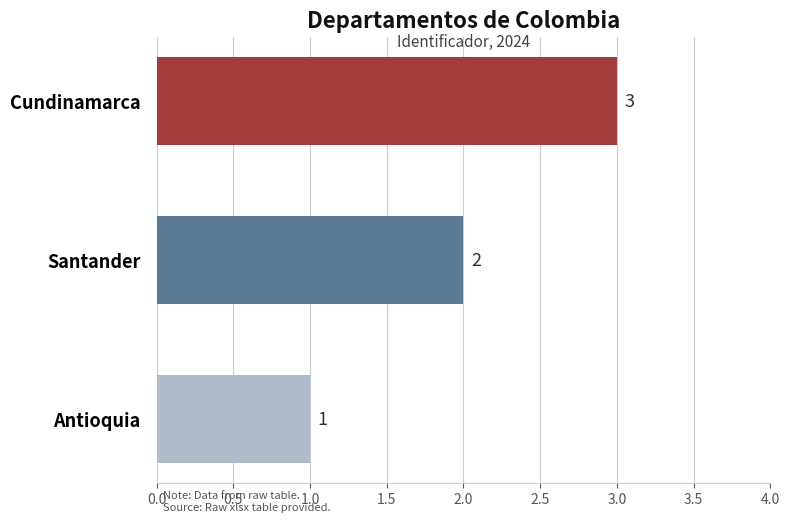

What is the sum of the values at Santander and Antioquia?

3